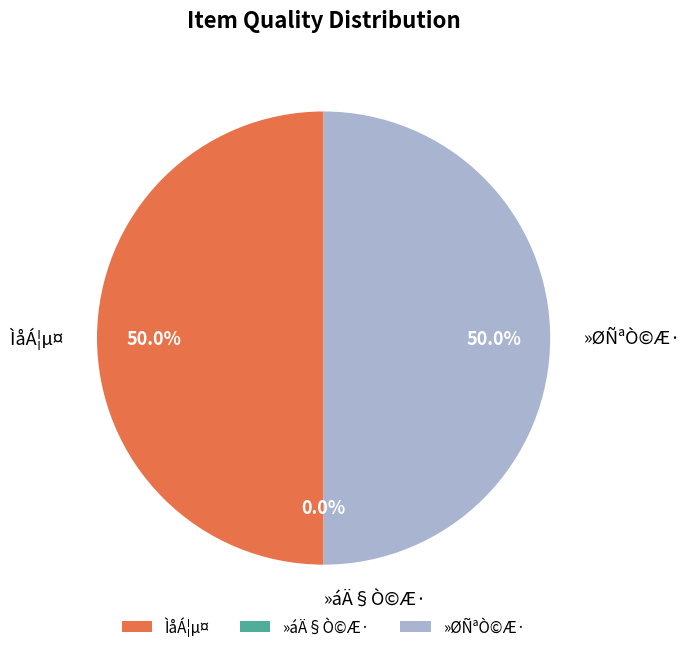

Count the number of slices in the pie.

3